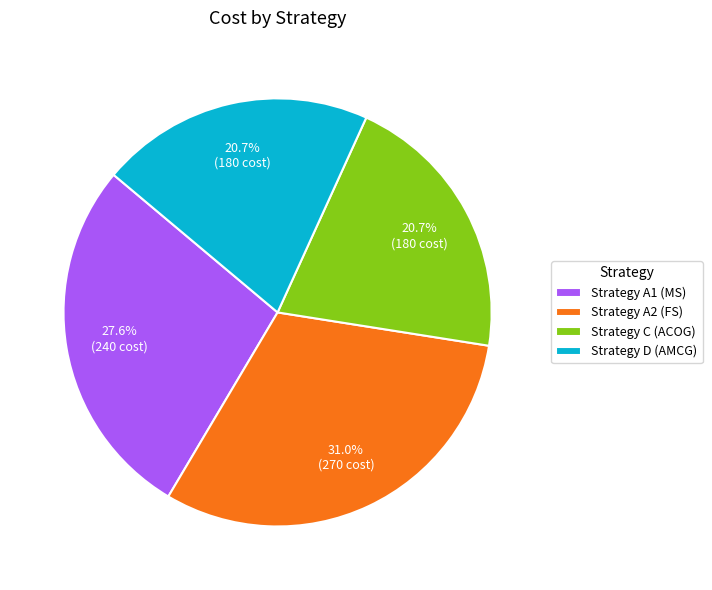

To the nearest percent, what is the difference between the Strategy A1 (MS) and Strategy D (AMCG) slice percentages?

7%